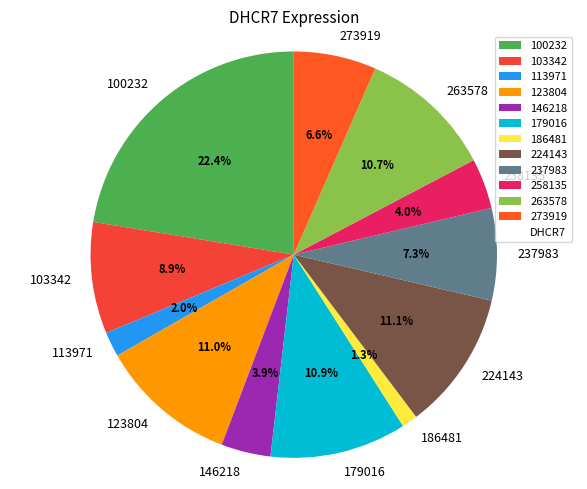

Count the number of slices in the pie.

12